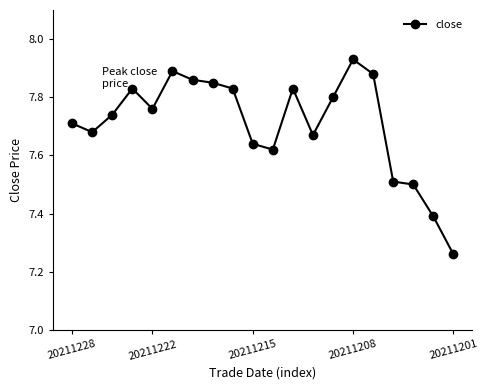

How many values are between 7 and 8?

20